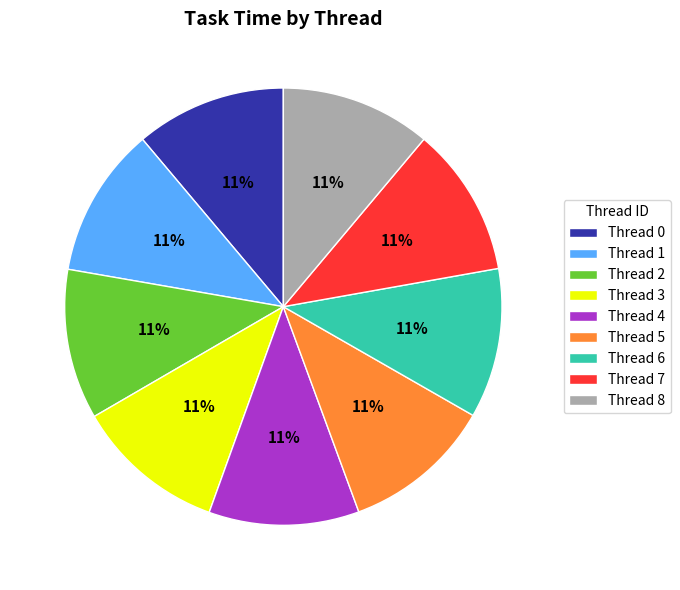

The Thread 5 slice represents 20% of the pie. True or false?

False